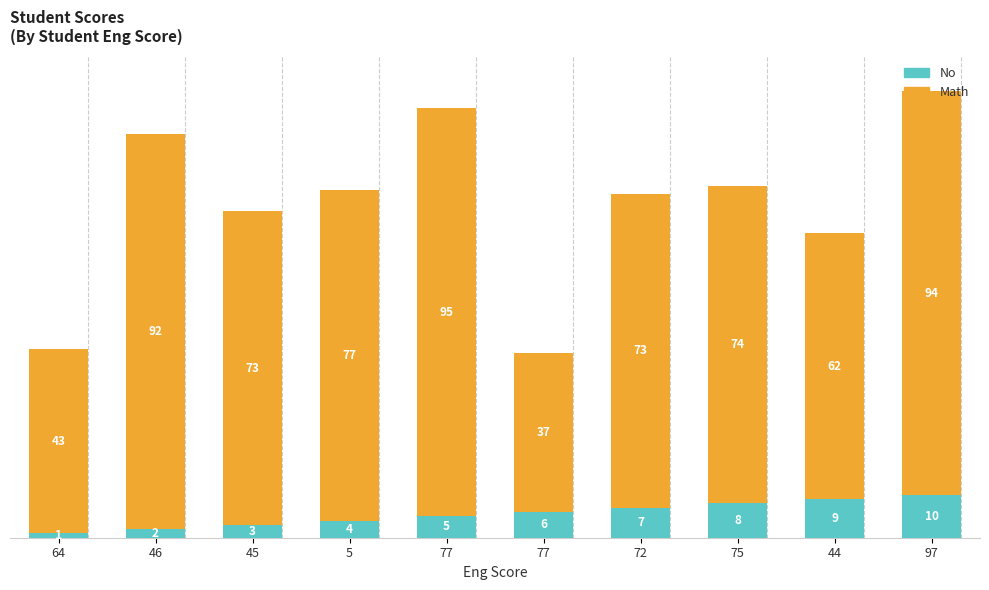

How many distinct data groups are displayed?

2